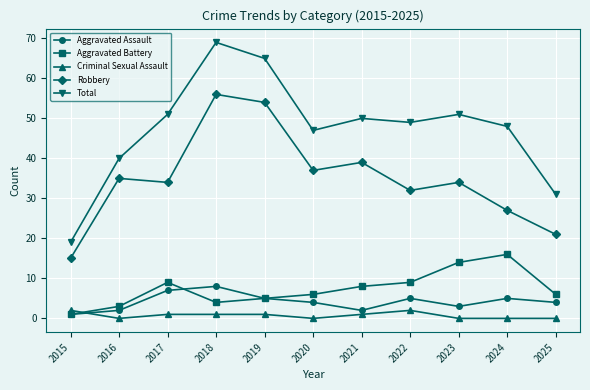

How many categories are shown in the chart?

11